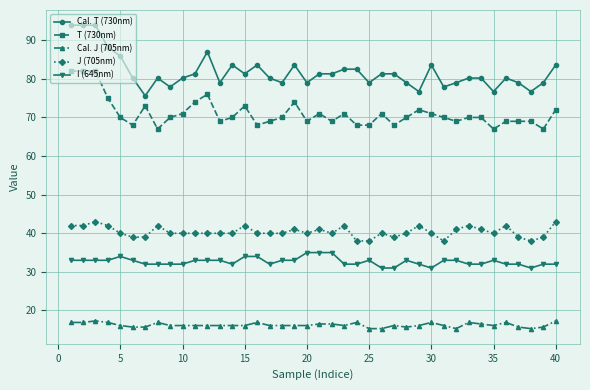

Which series has the largest range (max minus min)?

Cal. T (730nm)